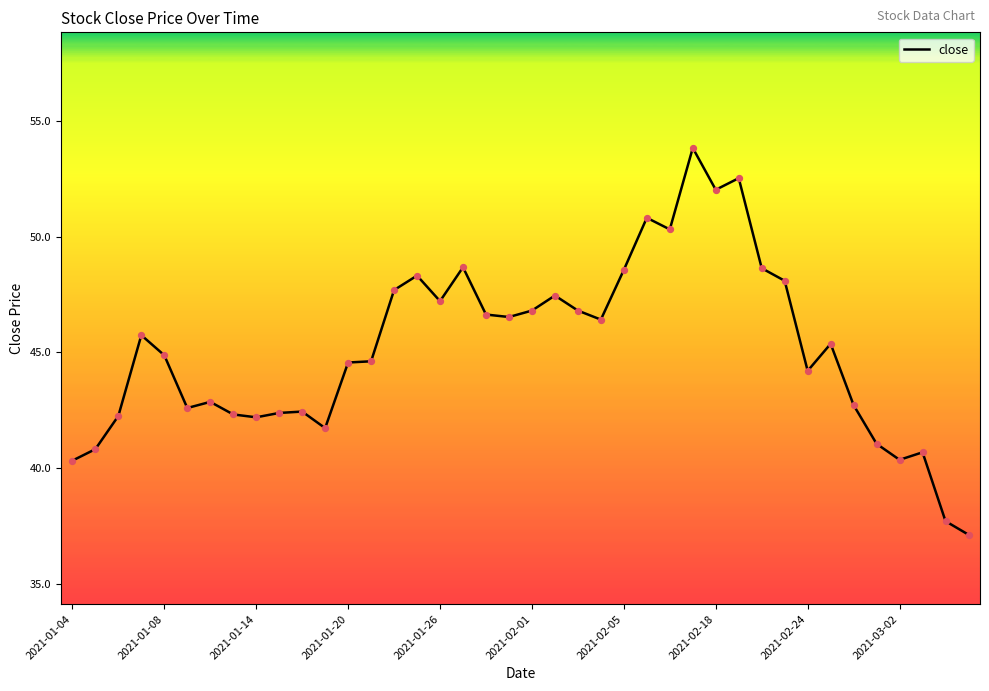

What is the smallest value displayed?

37.1